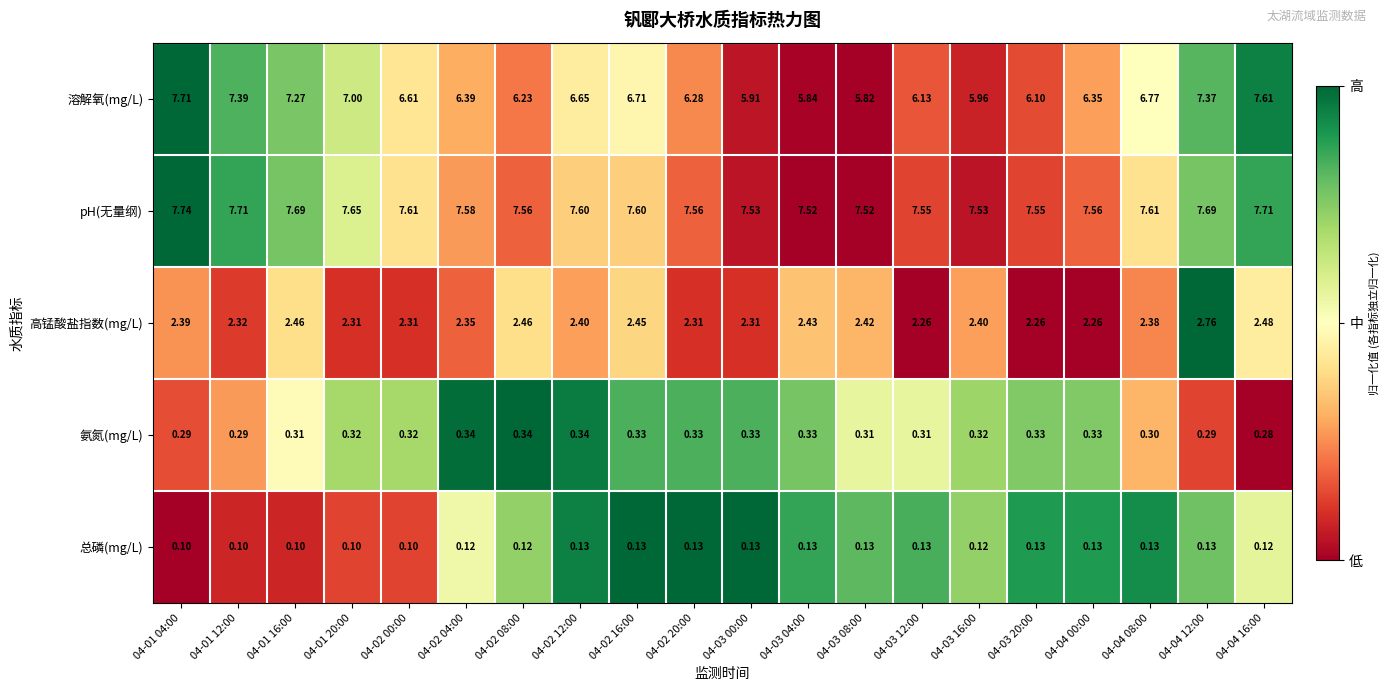

How many series are shown in this chart?

5